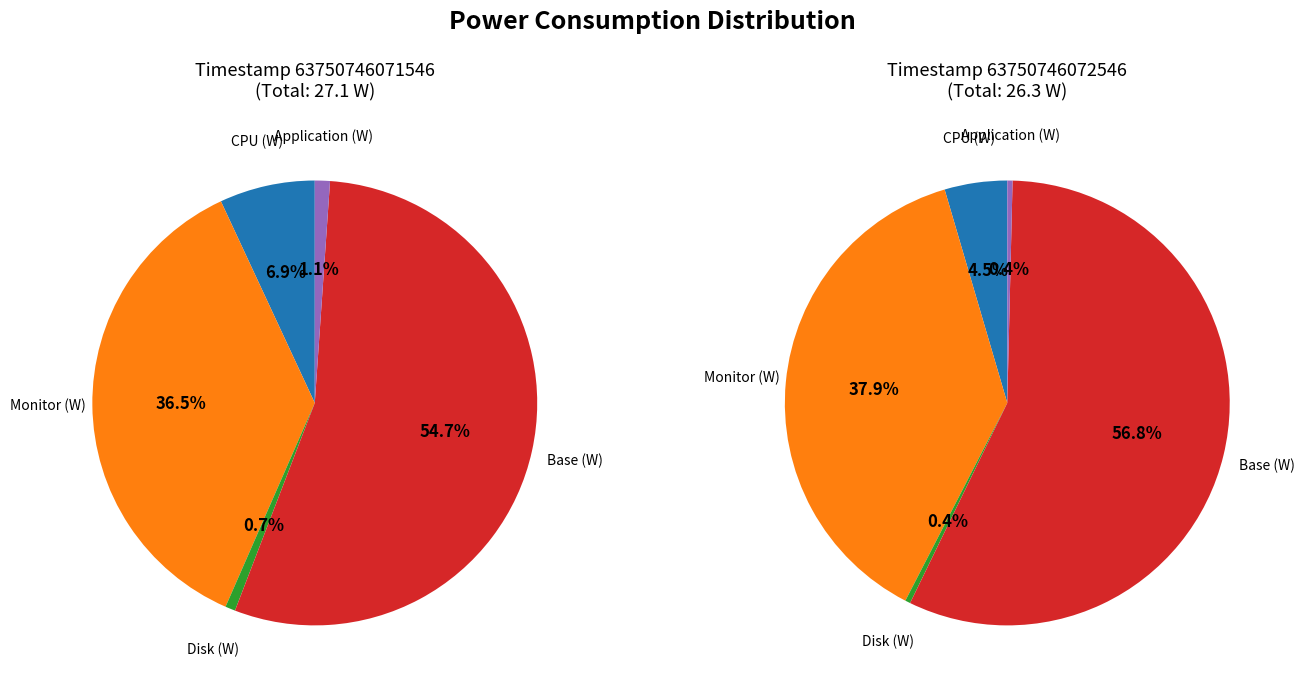

Is there any slice that represents more than half of the pie?

Yes